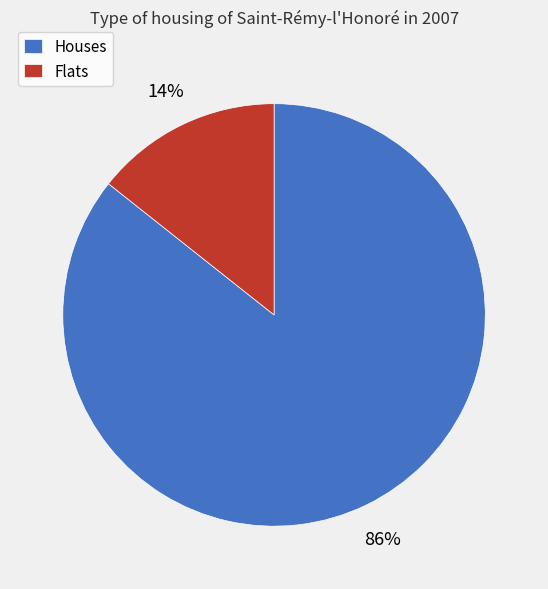

Rank the categories by value from highest to lowest.

Houses, Flats